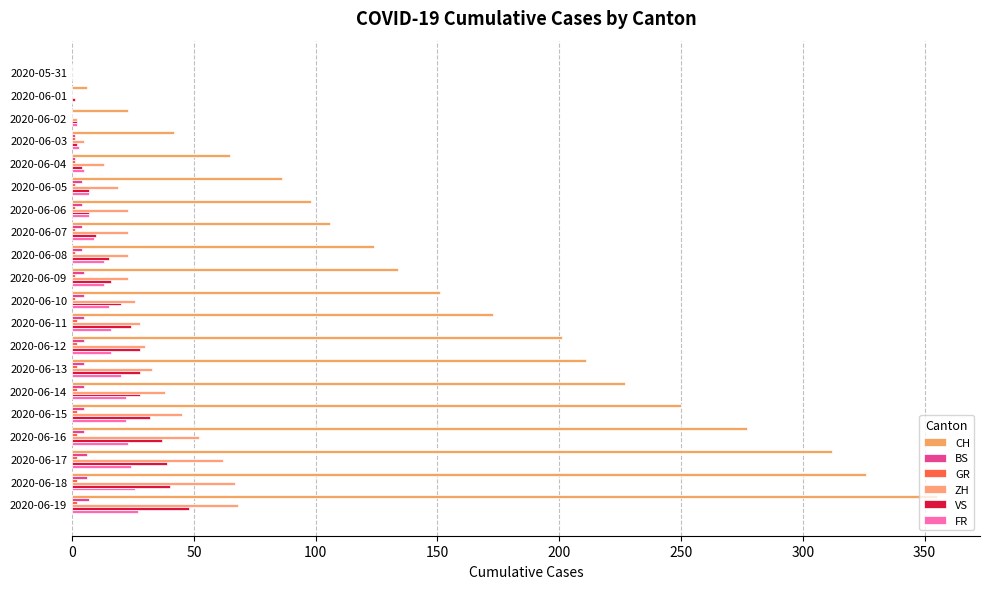

How many distinct data groups are displayed?

6